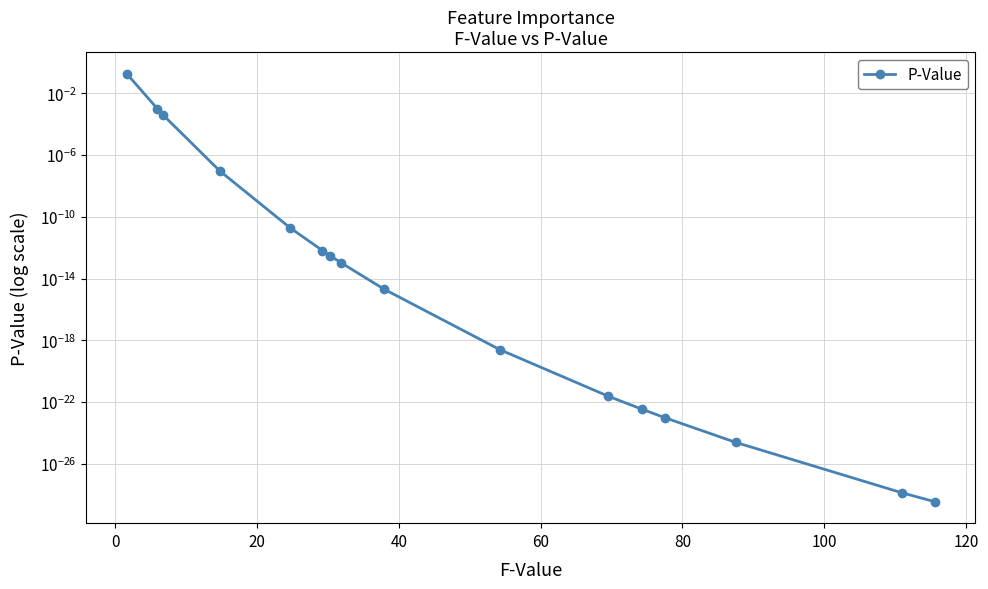

What is the difference between the maximum and minimum values?

0.2